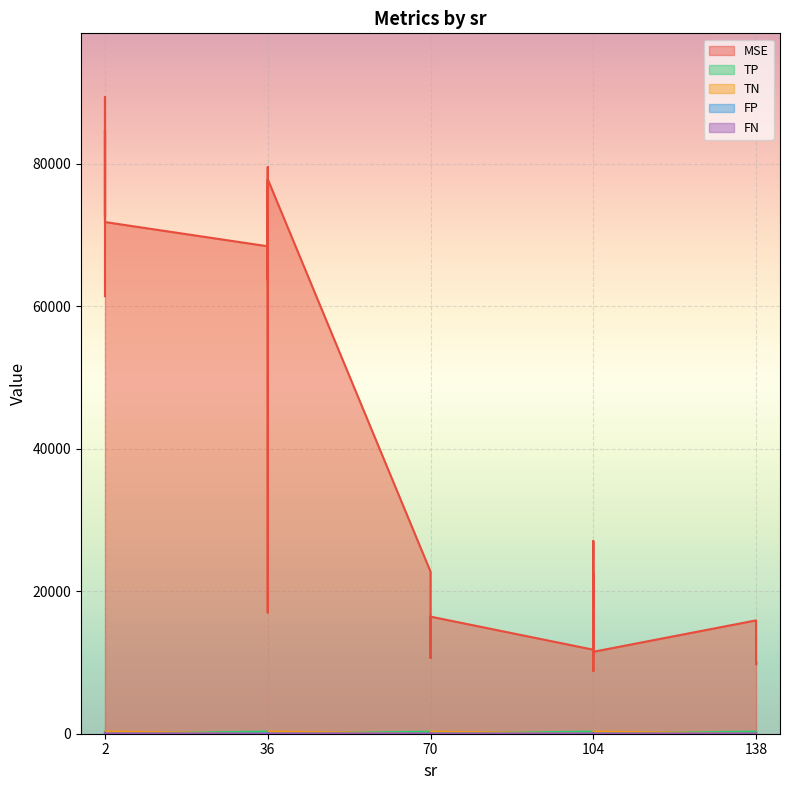

Is the value of TN at 2 greater than the value of FP at 138?

No